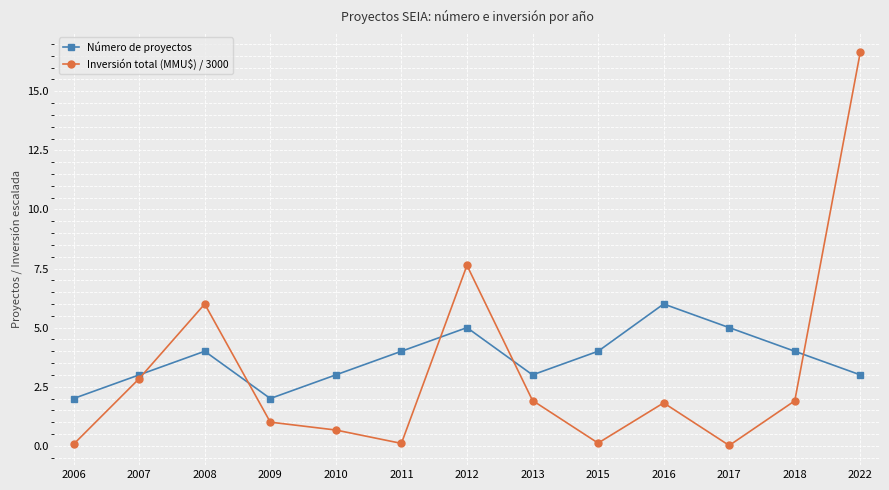

How many times do Número de proyectos and Inversión total (MMU$) / 3000 cross each other?

5